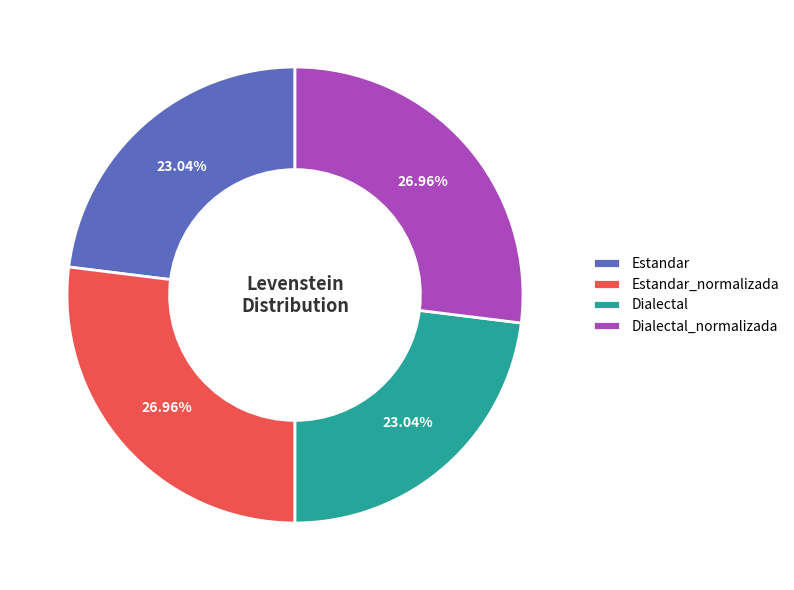

Which has a higher value, Dialectal_normalizada or Estandar?

Dialectal_normalizada